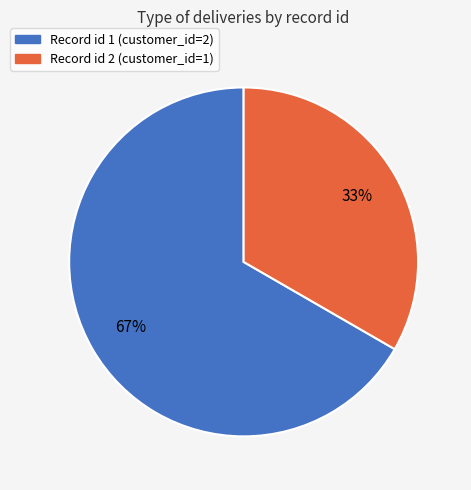

To the nearest percent, what is the average slice percentage?

50%